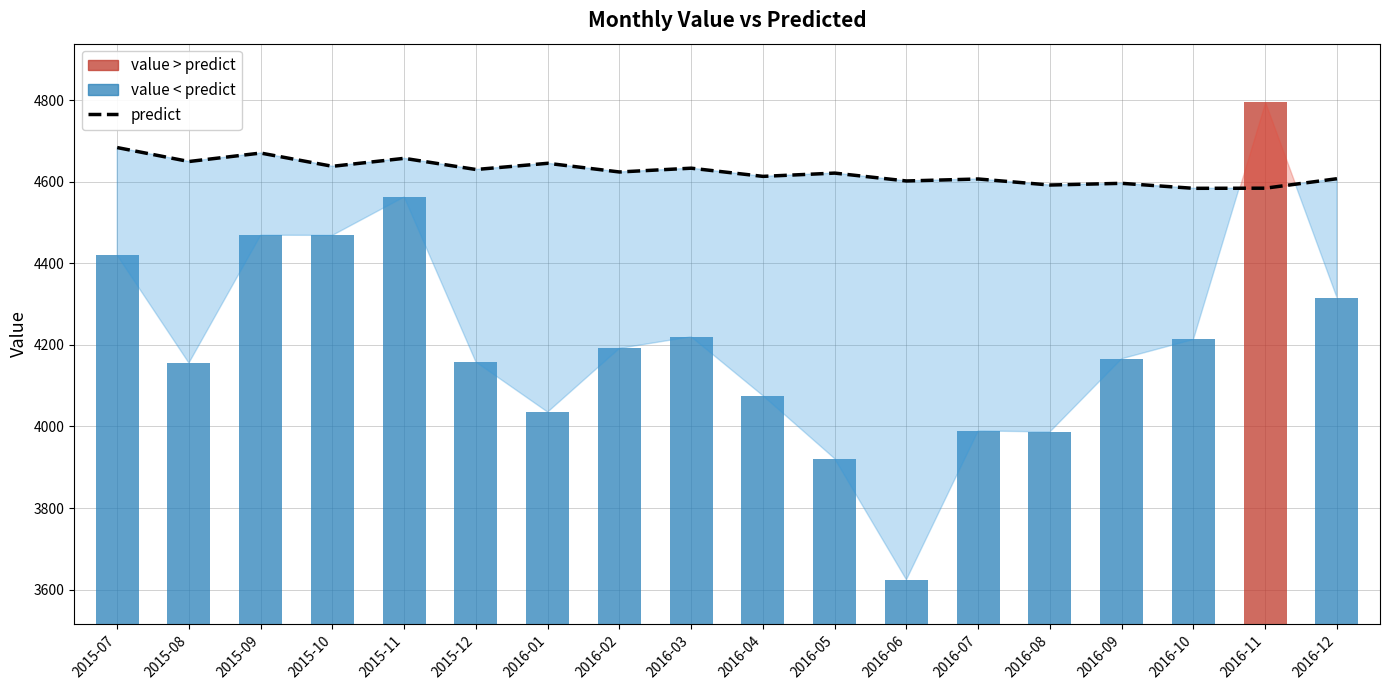

Which series has the largest total across all categories?

predict